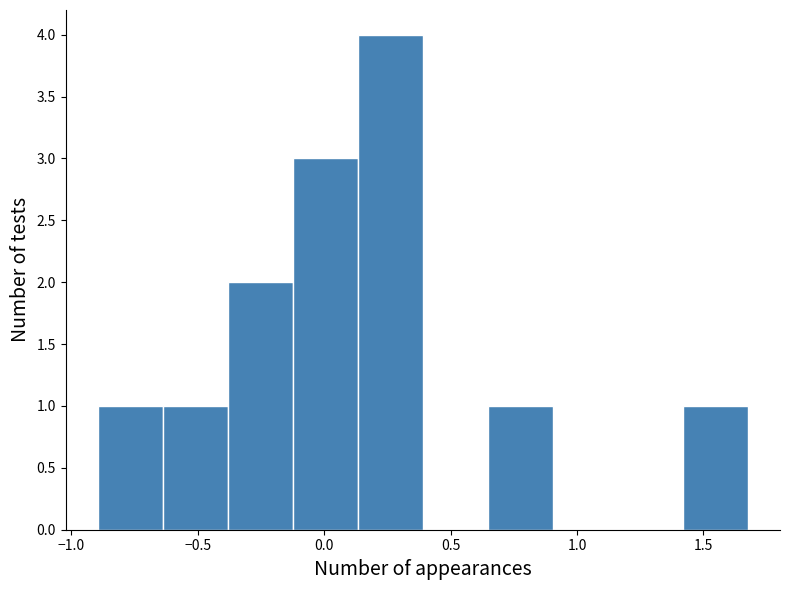

Which range on the x-axis has the tallest bar?

0.15 to 0.40